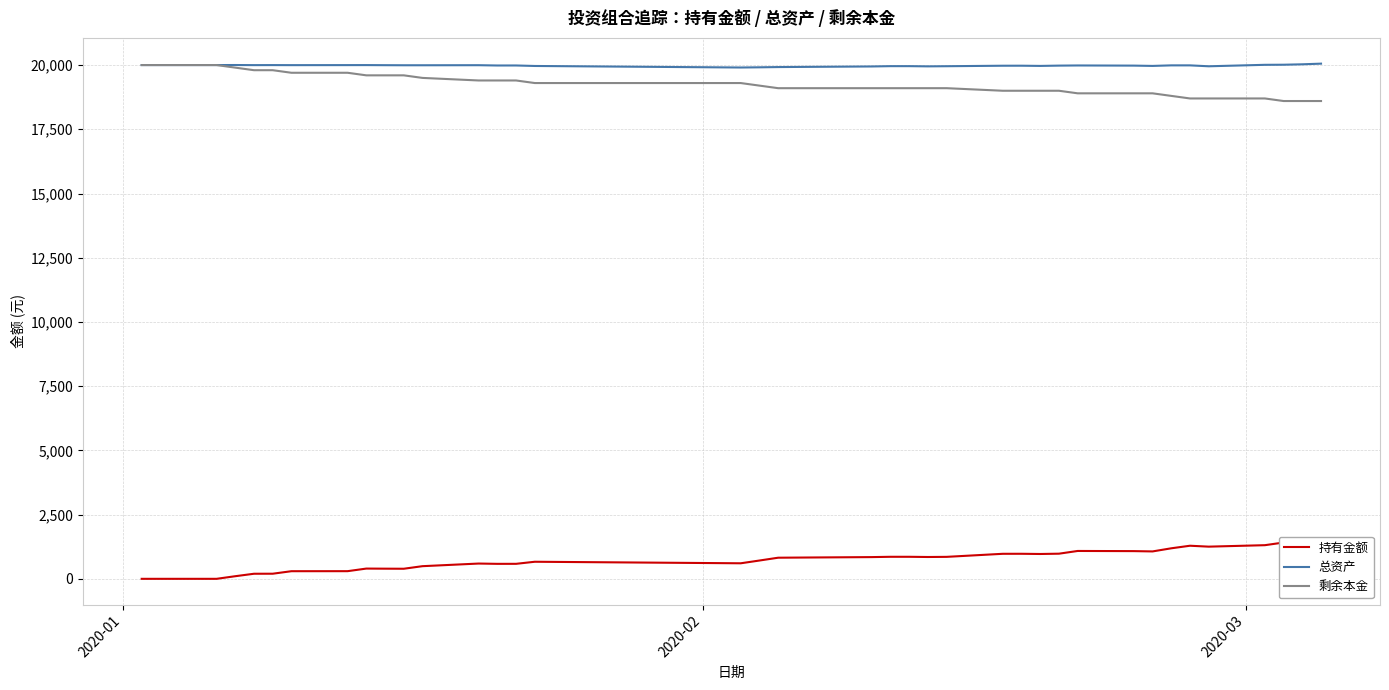

What is the greatest value displayed?

20055.2